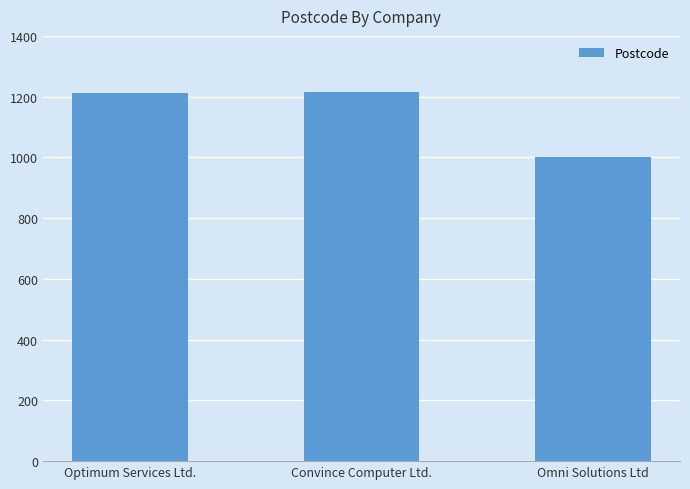

What is the change in value from Convince Computer Ltd. to Omni Solutions Ltd?

-216